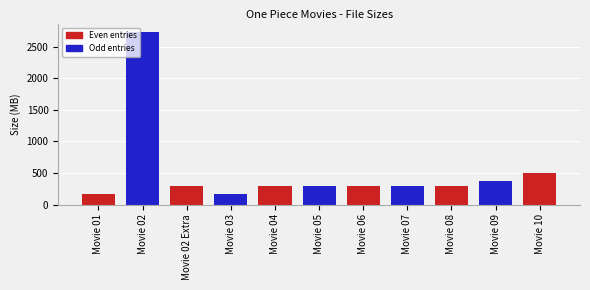

What is the label of the 2nd bar from the left?

Movie 02